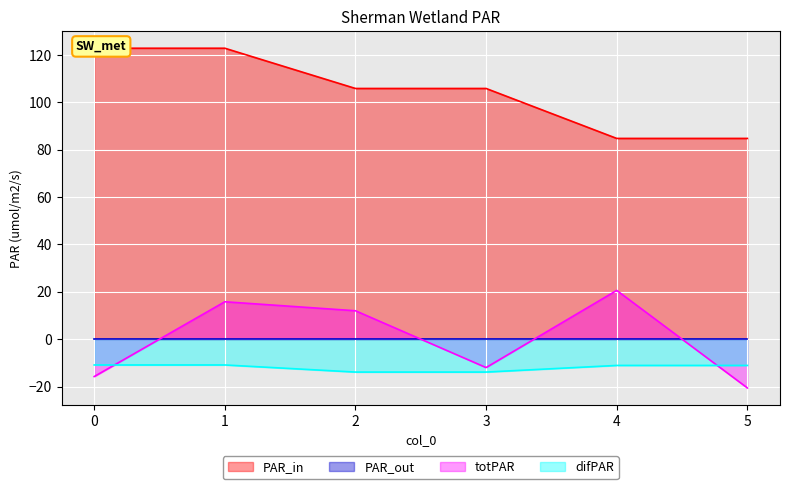

How many col_3 values are between -13 and -10?

4